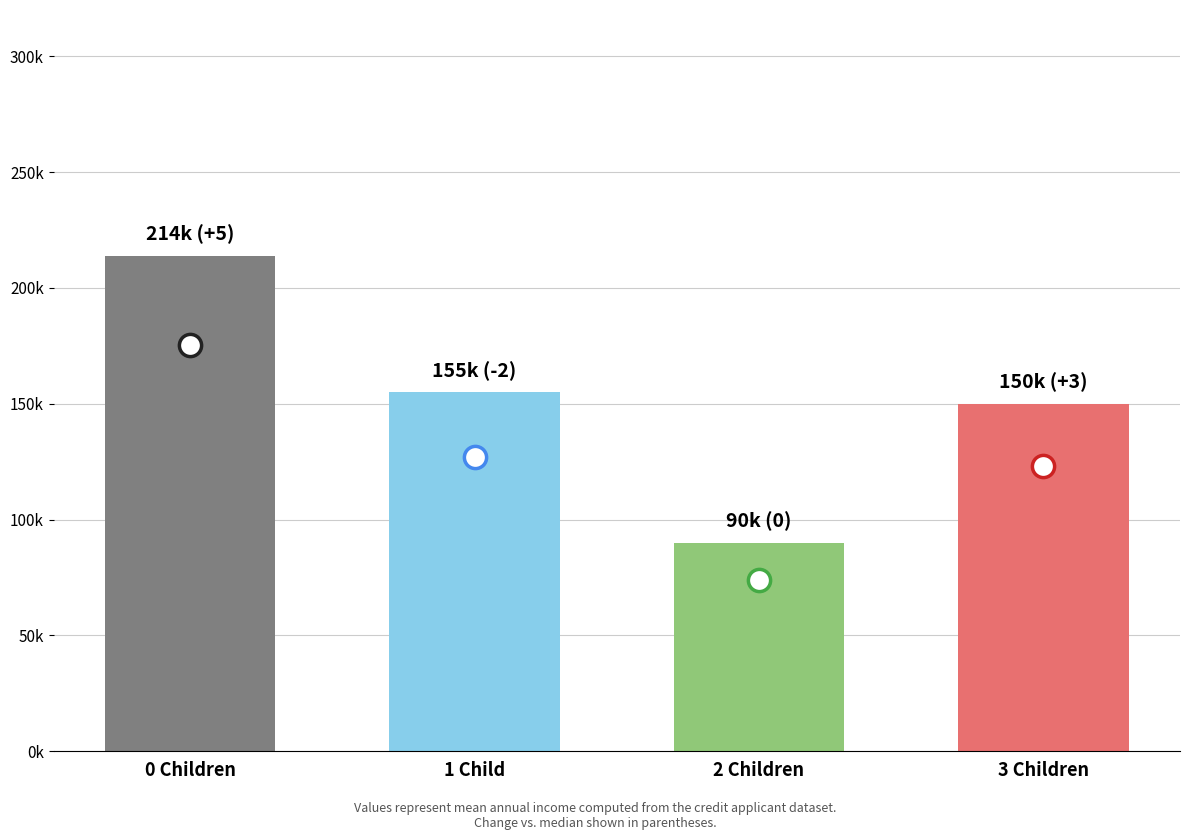

What is the approximate value at 0 Children?

213.8